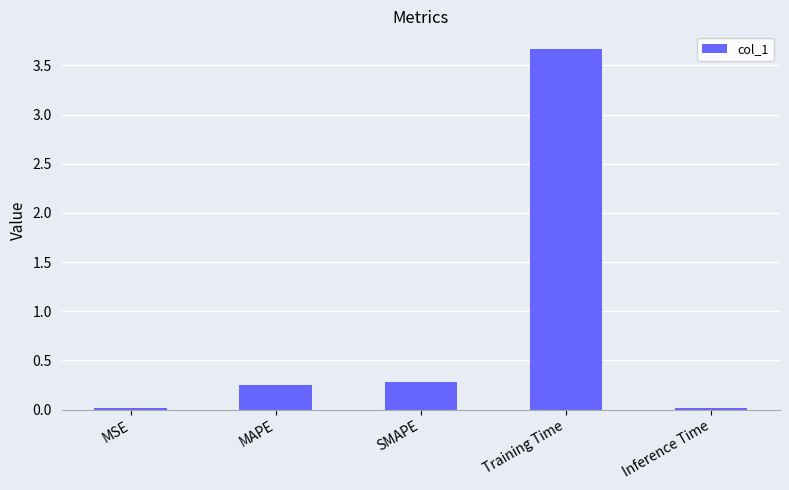

What is the sum of all values?

4.2